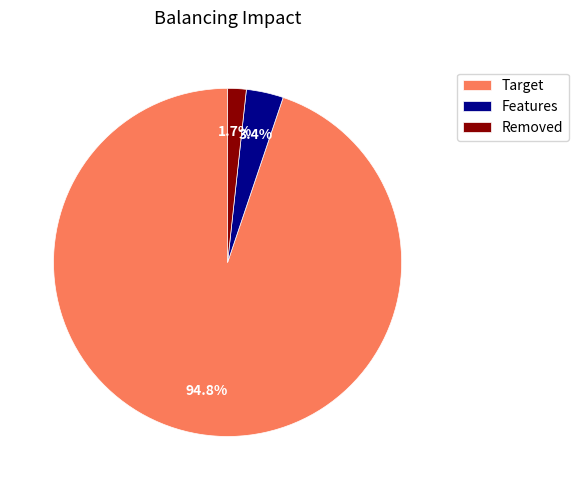

Count the number of slices in the pie.

3